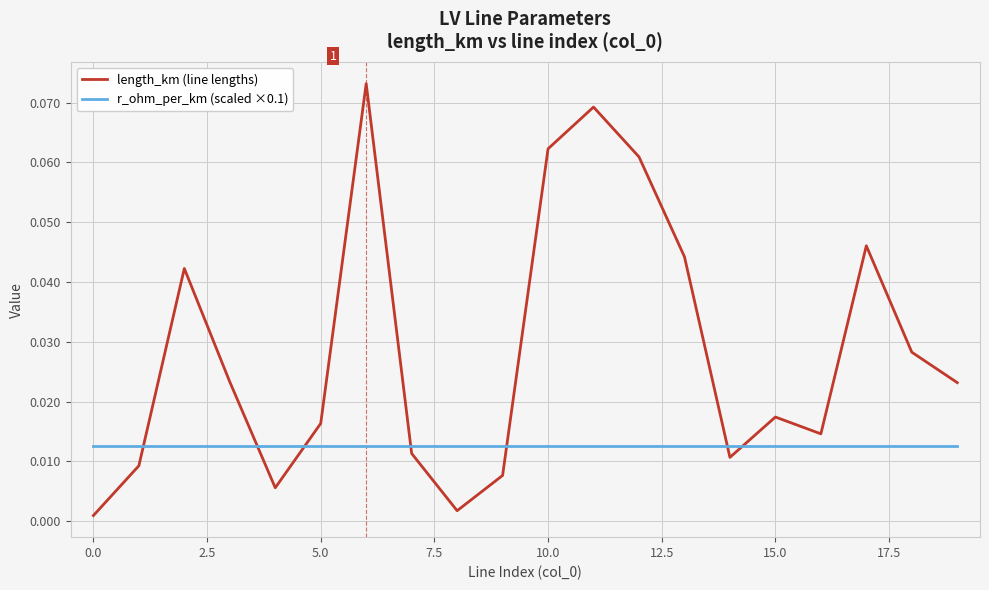

Which series has the widest spread of values?

length_km (line lengths)